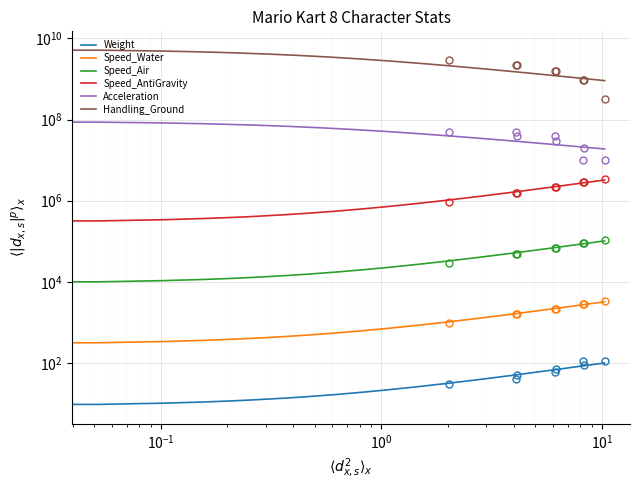

True or false: Speed_AntiGravity and Weight cross at least once.

False